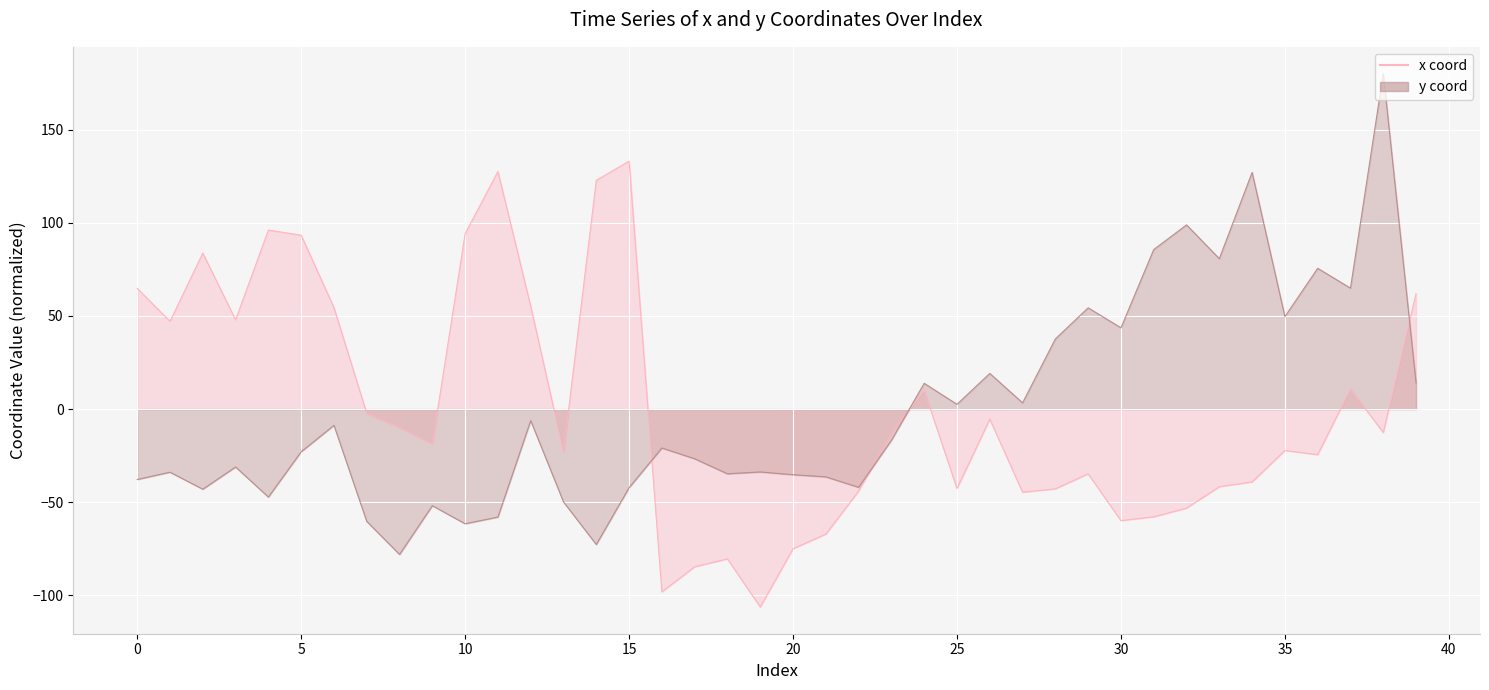

What is the difference between the second highest and minimum values in the x series?

233.7